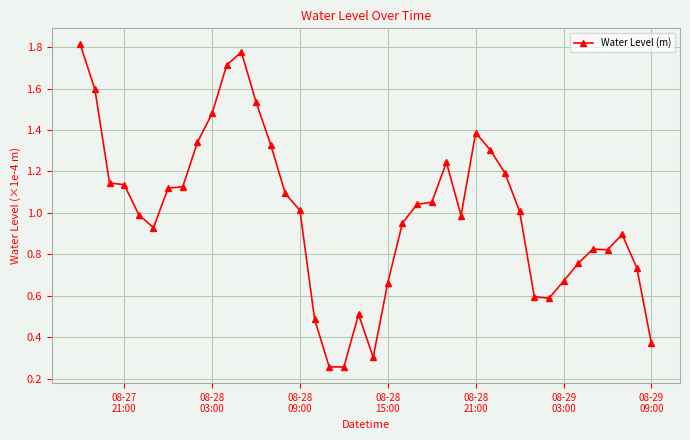

What is the difference between the maximum and minimum values?

1.6